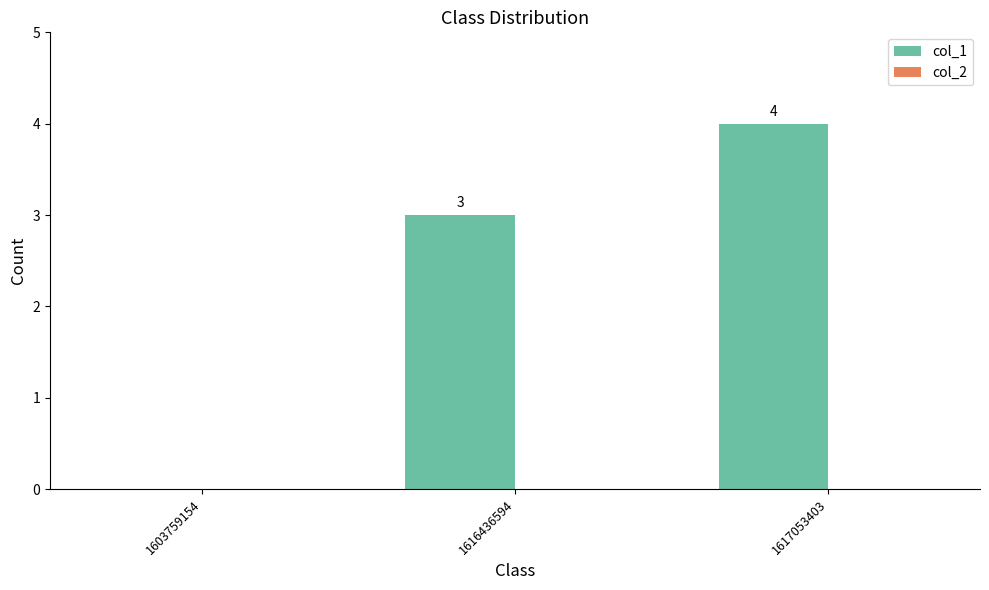

What is the change in value from 1603759154 to 1616436594?

+3